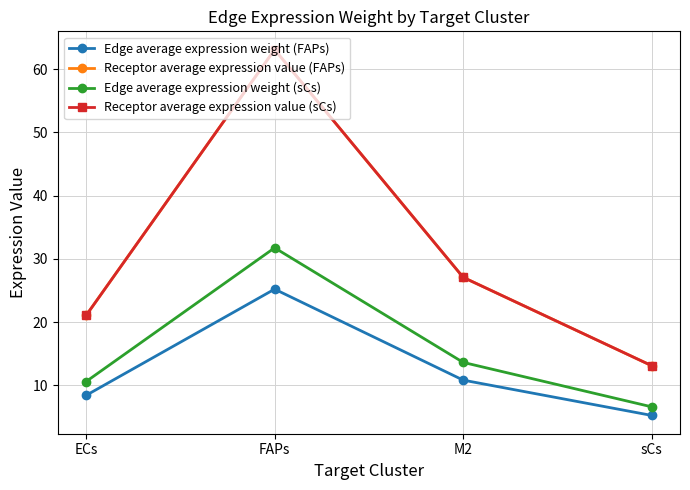

Does the chart have visible grid lines?

Yes